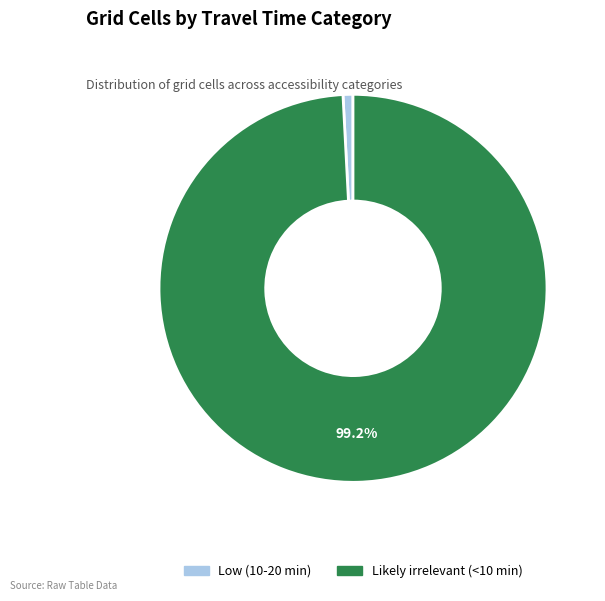

To the nearest percent, what is the average slice percentage?

50%